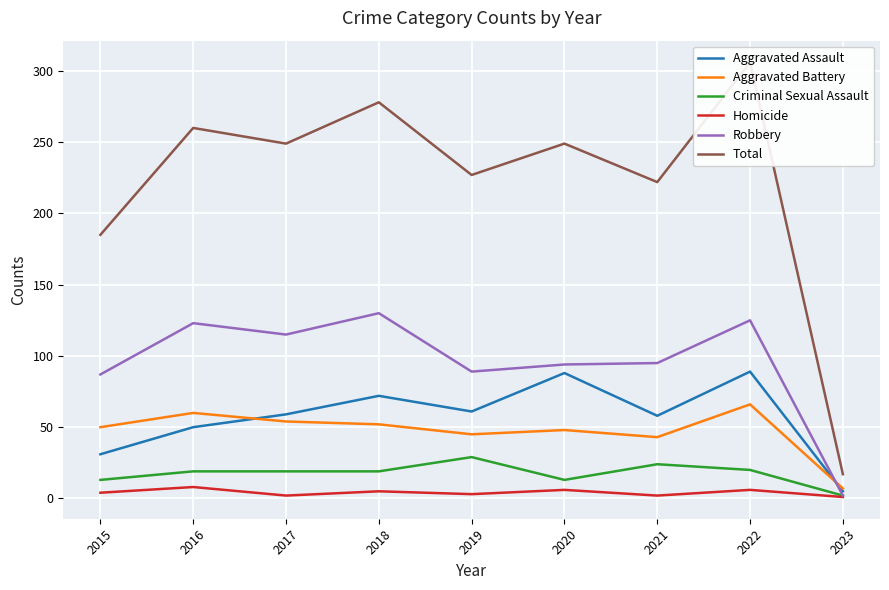

Which series has the largest total across all categories?

Total